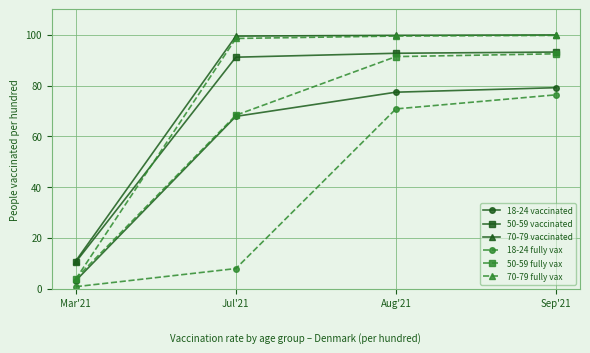

True or false: 70-79 vaccinated has more than 2 interior local peaks.

False